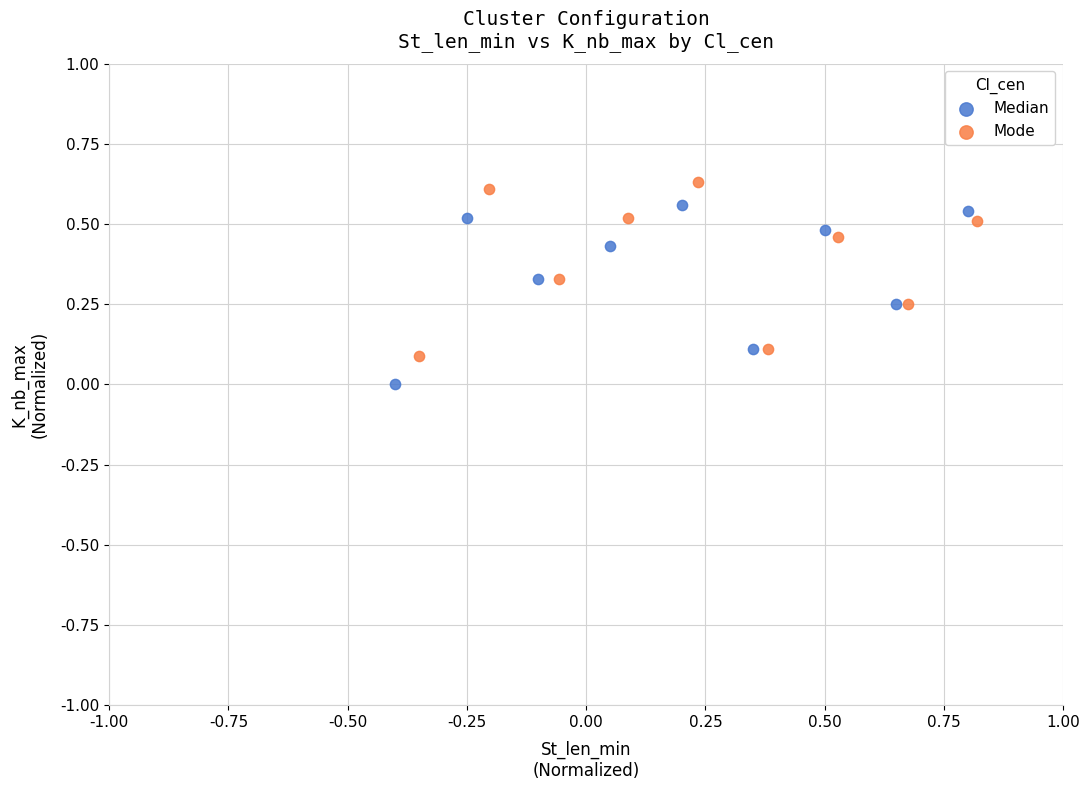

Which series contains the lowest Y value?

Median